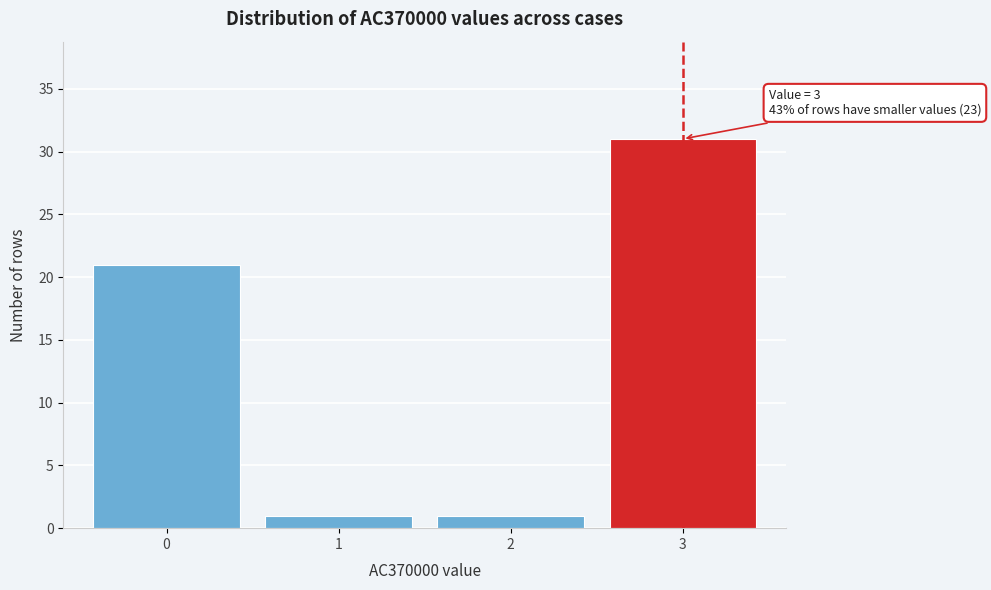

Reading left to right, what are all the values shown in this chart?

21	1	1	31